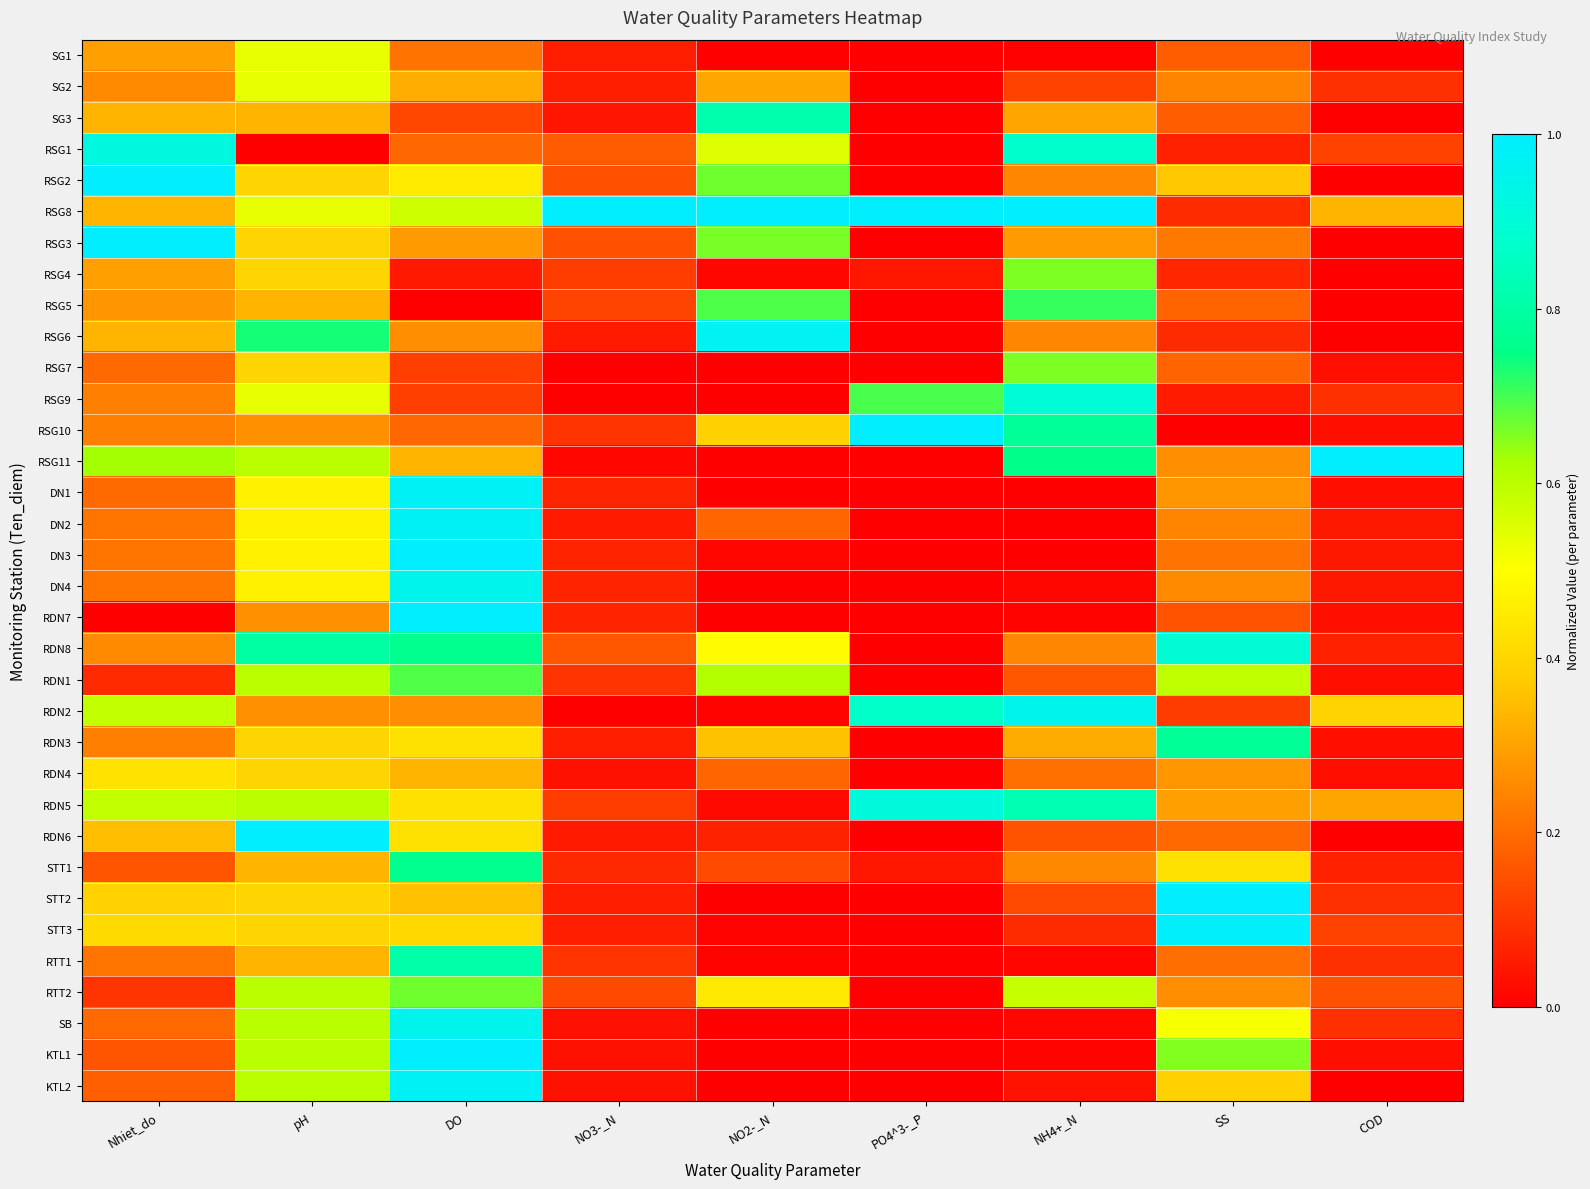

Reading left to right, what are all the values shown in this chart?

SG1: Nhiet_do=0.3	pH=0.5	DO=0.2	NO3-_N=0.1	NO2-_N=0.0	PO4^3-_P=0.0	NH4+_N=0.0	SS=0.2	COD=0.0
SG2: Nhiet_do=0.3	pH=0.5	DO=0.3	NO3-_N=0.1	NO2-_N=0.3	PO4^3-_P=0.0	NH4+_N=0.1	SS=0.2	COD=0.1
SG3: Nhiet_do=0.3	pH=0.3	DO=0.1	NO3-_N=0.0	NO2-_N=0.8	PO4^3-_P=0.0	NH4+_N=0.3	SS=0.2	COD=0.0
RSG1: Nhiet_do=0.9	pH=0.0	DO=0.2	NO3-_N=0.2	NO2-_N=0.5	PO4^3-_P=0.0	NH4+_N=0.9	SS=0.1	COD=0.1
RSG2: Nhiet_do=1.0	pH=0.4	DO=0.5	NO3-_N=0.2	NO2-_N=0.7	PO4^3-_P=0.0	NH4+_N=0.2	SS=0.4	COD=0.0
RSG8: Nhiet_do=0.3	pH=0.5	DO=0.6	NO3-_N=1.0	NO2-_N=1.0	PO4^3-_P=1.0	NH4+_N=1.0	SS=0.1	COD=0.3
RSG3: Nhiet_do=1.0	pH=0.4	DO=0.3	NO3-_N=0.2	NO2-_N=0.7	PO4^3-_P=0.0	NH4+_N=0.3	SS=0.2	COD=0.0
RSG4: Nhiet_do=0.3	pH=0.4	DO=0.0	NO3-_N=0.1	NO2-_N=0.0	PO4^3-_P=0.0	NH4+_N=0.7	SS=0.1	COD=0.0
RSG5: Nhiet_do=0.3	pH=0.3	DO=0.0	NO3-_N=0.1	NO2-_N=0.7	PO4^3-_P=0.0	NH4+_N=0.7	SS=0.2	COD=0.0
RSG6: Nhiet_do=0.3	pH=0.7	DO=0.3	NO3-_N=0.0	NO2-_N=1.0	PO4^3-_P=0.0	NH4+_N=0.2	SS=0.1	COD=0.0
RSG7: Nhiet_do=0.2	pH=0.4	DO=0.1	NO3-_N=0.0	NO2-_N=0.0	PO4^3-_P=0.0	NH4+_N=0.7	SS=0.2	COD=0.0
RSG9: Nhiet_do=0.2	pH=0.5	DO=0.1	NO3-_N=0.0	NO2-_N=0.0	PO4^3-_P=0.7	NH4+_N=0.9	SS=0.1	COD=0.1
RSG10: Nhiet_do=0.2	pH=0.3	DO=0.2	NO3-_N=0.1	NO2-_N=0.4	PO4^3-_P=1.0	NH4+_N=0.8	SS=0.0	COD=0.0
RSG11: Nhiet_do=0.6	pH=0.6	DO=0.3	NO3-_N=0.0	NO2-_N=0.0	PO4^3-_P=0.0	NH4+_N=0.8	SS=0.3	COD=1.0
DN1: Nhiet_do=0.2	pH=0.5	DO=1.0	NO3-_N=0.1	NO2-_N=0.0	PO4^3-_P=0.0	NH4+_N=0.0	SS=0.3	COD=0.0
DN2: Nhiet_do=0.2	pH=0.5	DO=1.0	NO3-_N=0.0	NO2-_N=0.2	PO4^3-_P=0.0	NH4+_N=0.0	SS=0.2	COD=0.0
DN3: Nhiet_do=0.2	pH=0.5	DO=1.0	NO3-_N=0.1	NO2-_N=0.0	PO4^3-_P=0.0	NH4+_N=0.0	SS=0.2	COD=0.0
DN4: Nhiet_do=0.2	pH=0.5	DO=1.0	NO3-_N=0.1	NO2-_N=0.0	PO4^3-_P=0.0	NH4+_N=0.0	SS=0.3	COD=0.0
RDN7: Nhiet_do=0.0	pH=0.3	DO=1.0	NO3-_N=0.1	NO2-_N=0.0	PO4^3-_P=0.0	NH4+_N=0.0	SS=0.2	COD=0.0
RDN8: Nhiet_do=0.3	pH=0.8	DO=0.8	NO3-_N=0.2	NO2-_N=0.5	PO4^3-_P=0.0	NH4+_N=0.2	SS=0.9	COD=0.1
RDN1: Nhiet_do=0.1	pH=0.6	DO=0.7	NO3-_N=0.1	NO2-_N=0.6	PO4^3-_P=0.0	NH4+_N=0.2	SS=0.6	COD=0.0
RDN2: Nhiet_do=0.6	pH=0.3	DO=0.3	NO3-_N=0.0	NO2-_N=0.0	PO4^3-_P=0.9	NH4+_N=1.0	SS=0.1	COD=0.4
RDN3: Nhiet_do=0.2	pH=0.4	DO=0.4	NO3-_N=0.1	NO2-_N=0.4	PO4^3-_P=0.0	NH4+_N=0.3	SS=0.8	COD=0.0
RDN4: Nhiet_do=0.4	pH=0.4	DO=0.3	NO3-_N=0.0	NO2-_N=0.2	PO4^3-_P=0.0	NH4+_N=0.2	SS=0.3	COD=0.0
RDN5: Nhiet_do=0.6	pH=0.6	DO=0.4	NO3-_N=0.1	NO2-_N=0.0	PO4^3-_P=0.9	NH4+_N=0.8	SS=0.3	COD=0.3
RDN6: Nhiet_do=0.4	pH=1.0	DO=0.4	NO3-_N=0.0	NO2-_N=0.1	PO4^3-_P=0.0	NH4+_N=0.2	SS=0.2	COD=0.0
STT1: Nhiet_do=0.2	pH=0.3	DO=0.8	NO3-_N=0.1	NO2-_N=0.1	PO4^3-_P=0.0	NH4+_N=0.3	SS=0.4	COD=0.1
STT2: Nhiet_do=0.4	pH=0.4	DO=0.4	NO3-_N=0.1	NO2-_N=0.0	PO4^3-_P=0.0	NH4+_N=0.1	SS=1.0	COD=0.1
STT3: Nhiet_do=0.4	pH=0.4	DO=0.4	NO3-_N=0.1	NO2-_N=0.0	PO4^3-_P=0.0	NH4+_N=0.1	SS=1.0	COD=0.1
RTT1: Nhiet_do=0.2	pH=0.3	DO=0.8	NO3-_N=0.1	NO2-_N=0.0	PO4^3-_P=0.0	NH4+_N=0.0	SS=0.2	COD=0.1
RTT2: Nhiet_do=0.1	pH=0.6	DO=0.7	NO3-_N=0.1	NO2-_N=0.4	PO4^3-_P=0.0	NH4+_N=0.6	SS=0.3	COD=0.2
SB: Nhiet_do=0.2	pH=0.6	DO=1.0	NO3-_N=0.0	NO2-_N=0.0	PO4^3-_P=0.0	NH4+_N=0.0	SS=0.5	COD=0.1
KTL1: Nhiet_do=0.2	pH=0.6	DO=1.0	NO3-_N=0.0	NO2-_N=0.0	PO4^3-_P=0.0	NH4+_N=0.0	SS=0.7	COD=0.0
KTL2: Nhiet_do=0.2	pH=0.6	DO=1.0	NO3-_N=0.0	NO2-_N=0.0	PO4^3-_P=0.0	NH4+_N=0.0	SS=0.4	COD=0.0